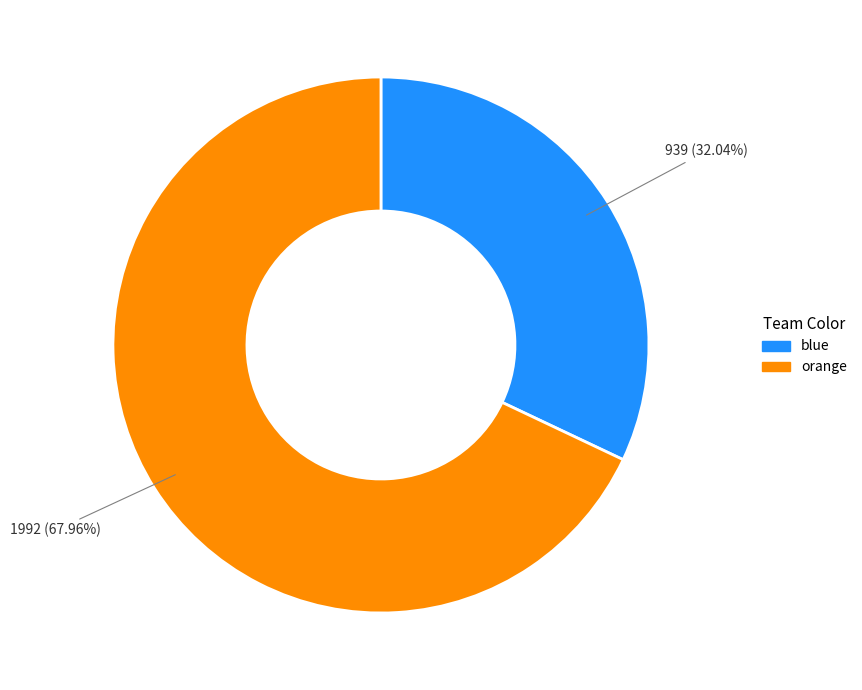

What percentage is the orange slice, to the nearest percent?

68%